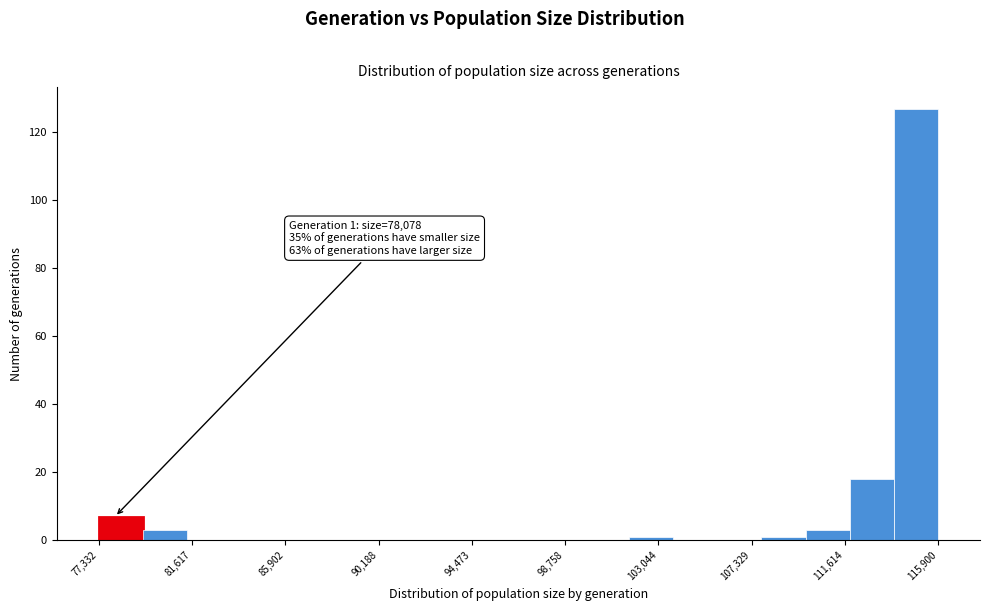

Which range on the x-axis has the tallest bar?

114000 to 116000